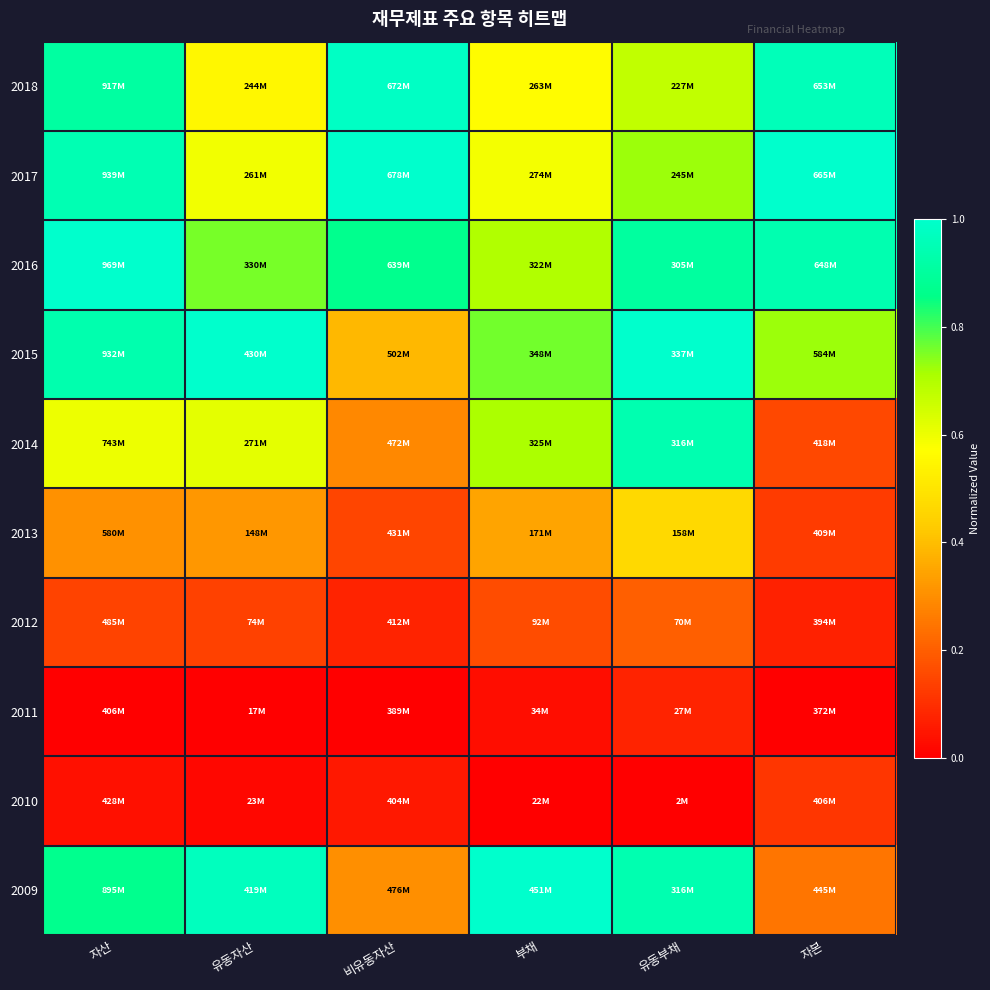

At which category is the sum across all series the highest?

유동부채